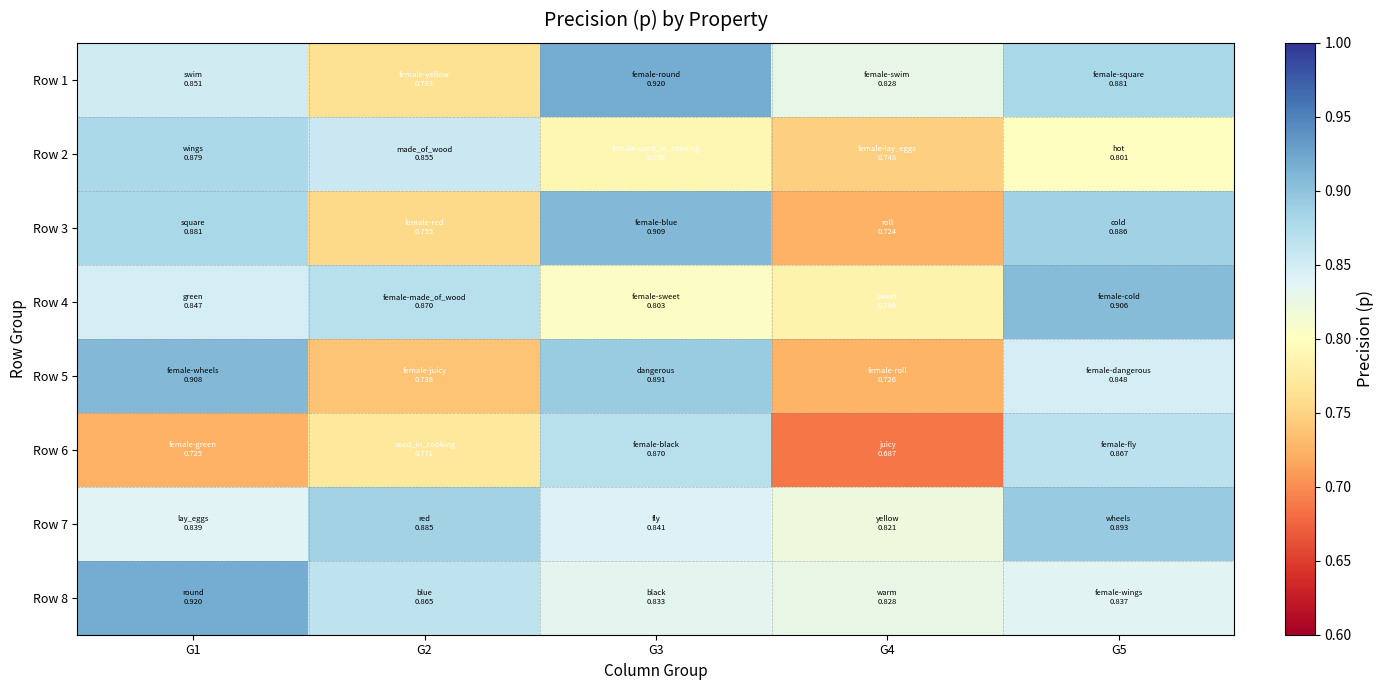

What is the difference between the highest and lowest values at G2?

0.1